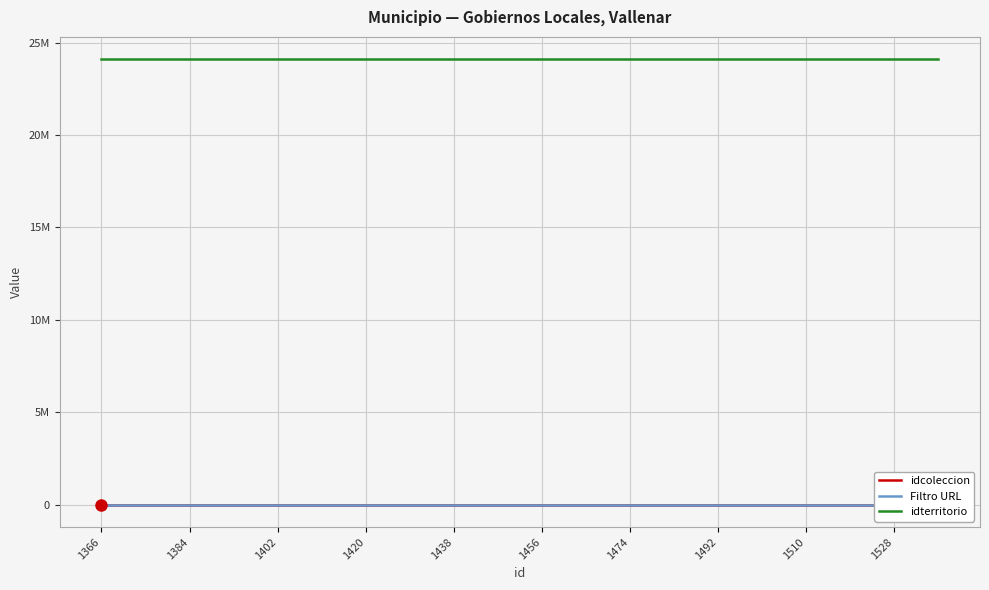

Between 1366 and 1402, which series saw the biggest shift?

idcoleccion